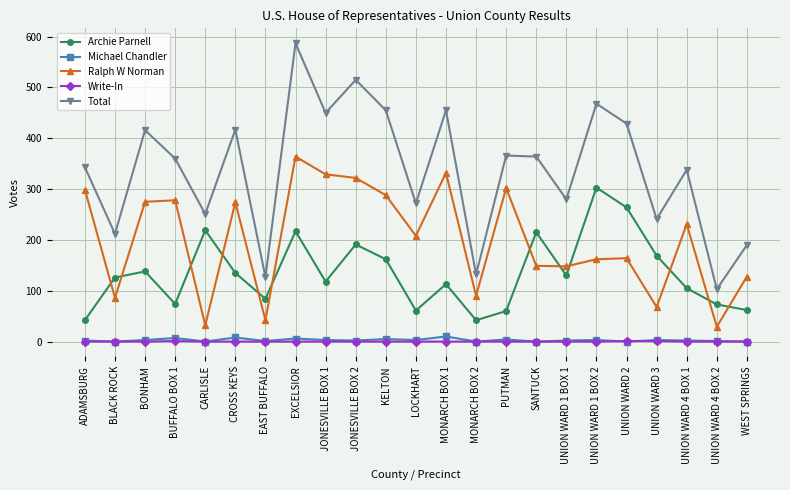

True or false: Archie Parnell and Total cross at least once.

False